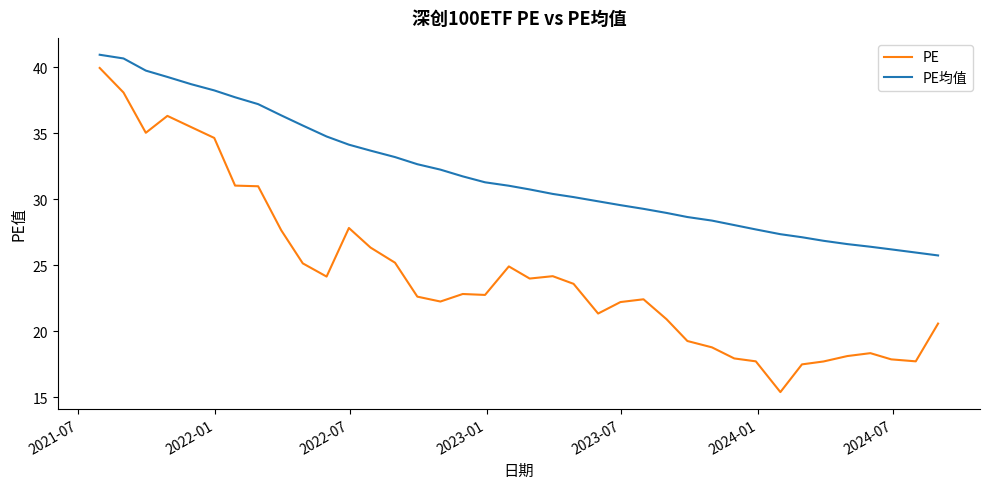

Which series has the largest total across all categories?

PE均值